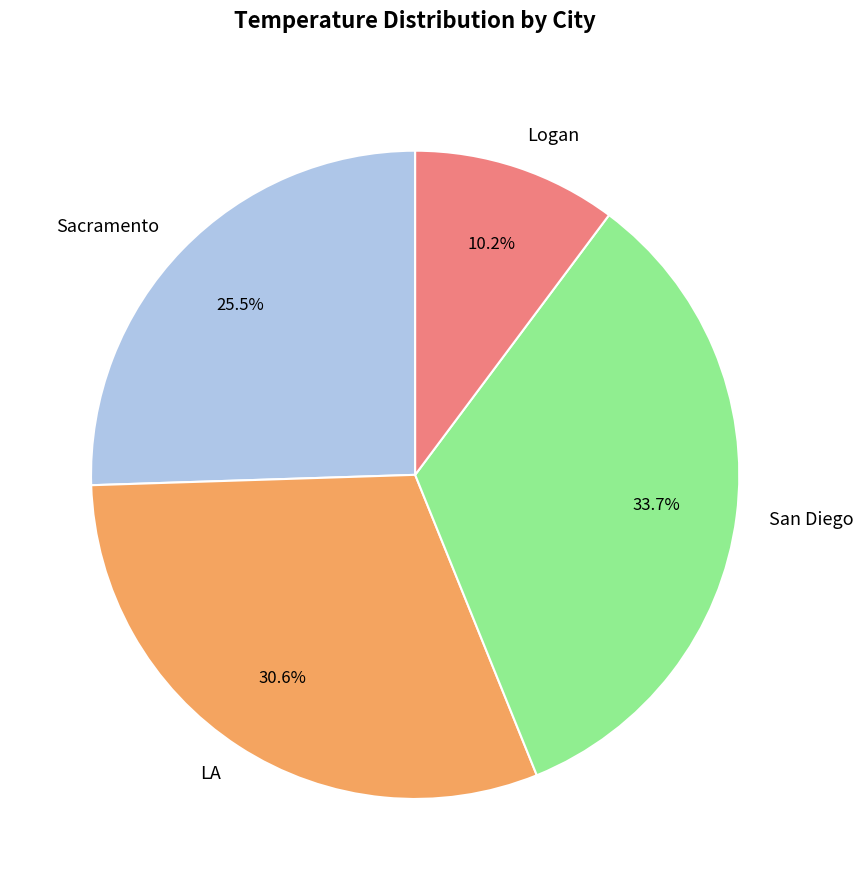

To the nearest percent, what portion does LA represent?

31%